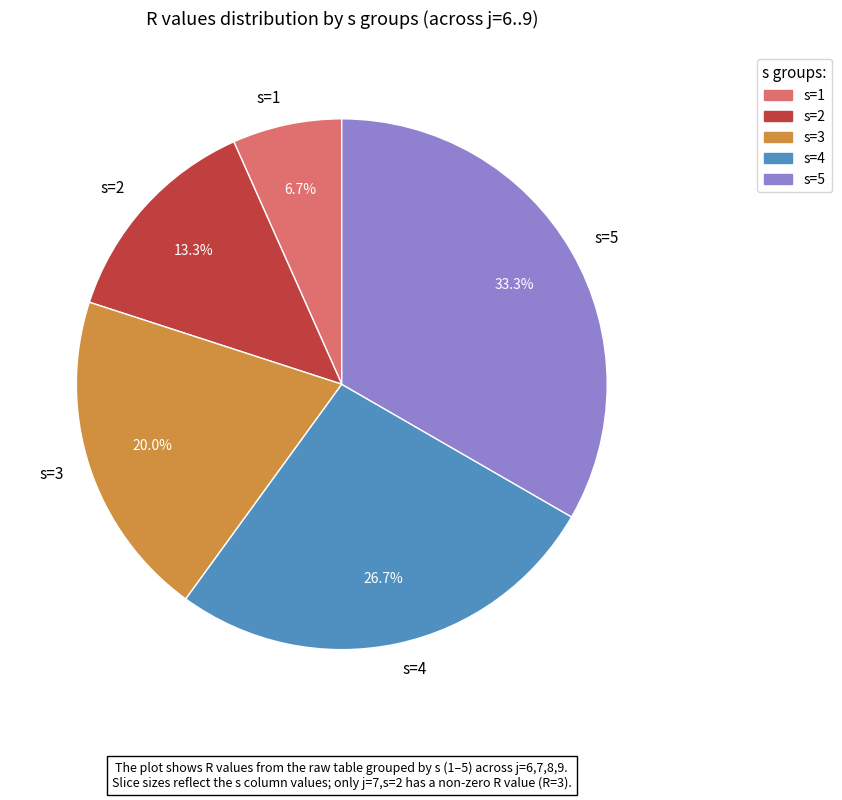

To the nearest percent, what is the average slice percentage?

20%